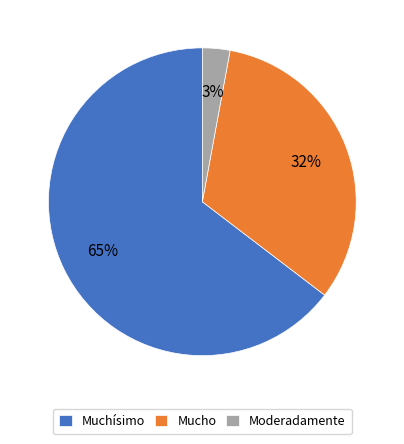

Which slice represents more than half of the pie?

Muchísimo